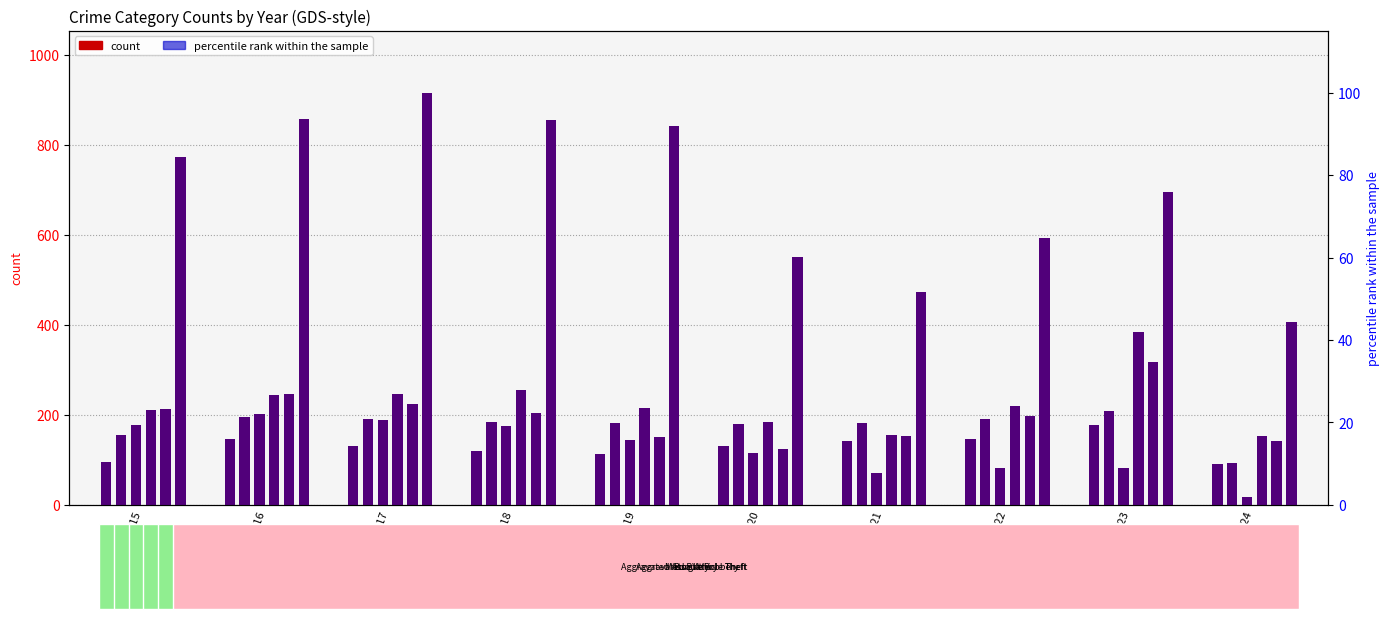

What is the value of the Motor Vehicle Theft bar at the 6th from the left?

184